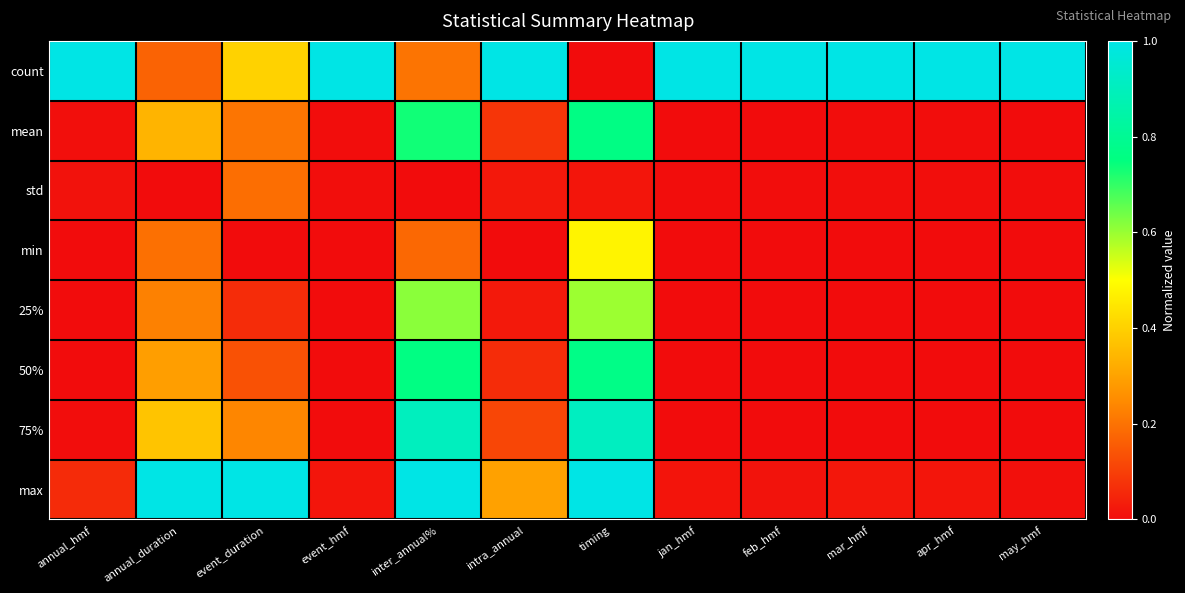

Between jan_hmf and apr_hmf, which is larger?

jan_hmf